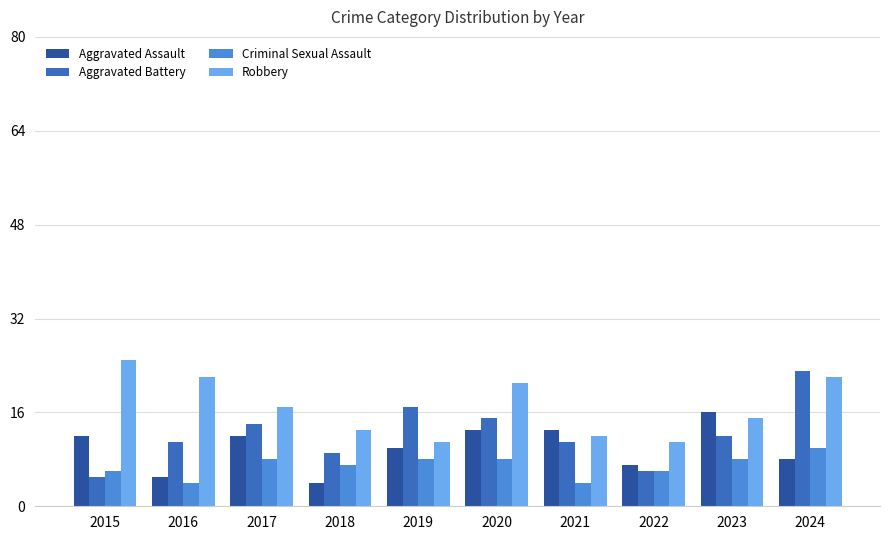

At which category is the sum across all series the highest?

2024